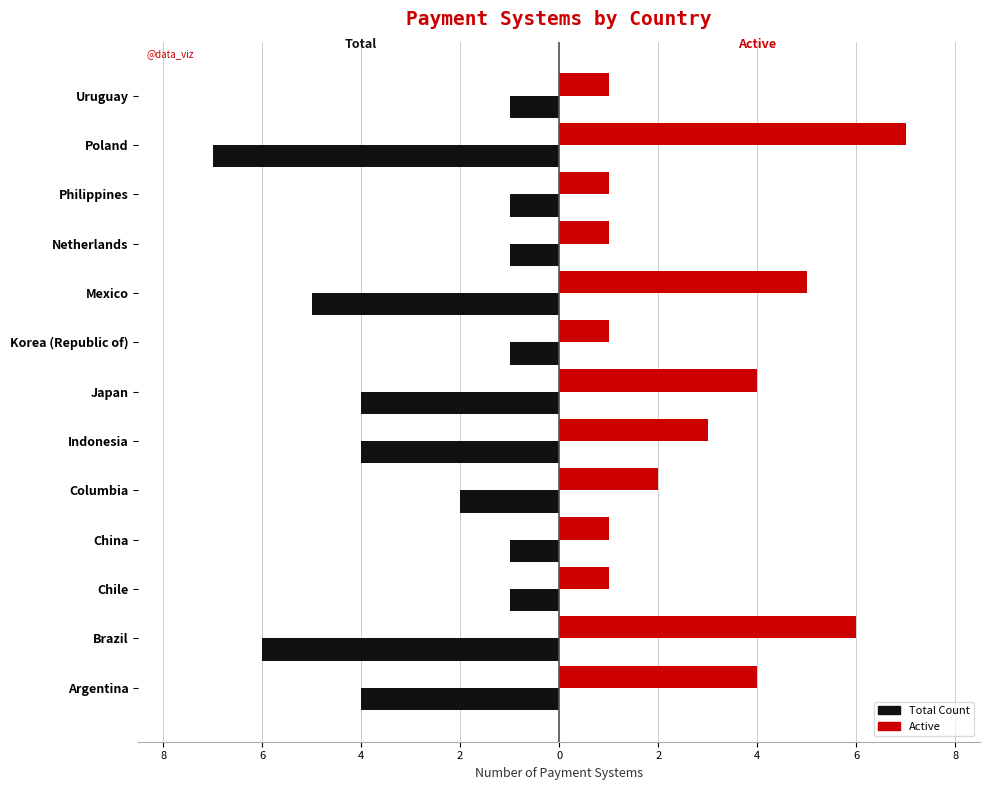

What are all the series names shown in the legend?

Total Count, Active